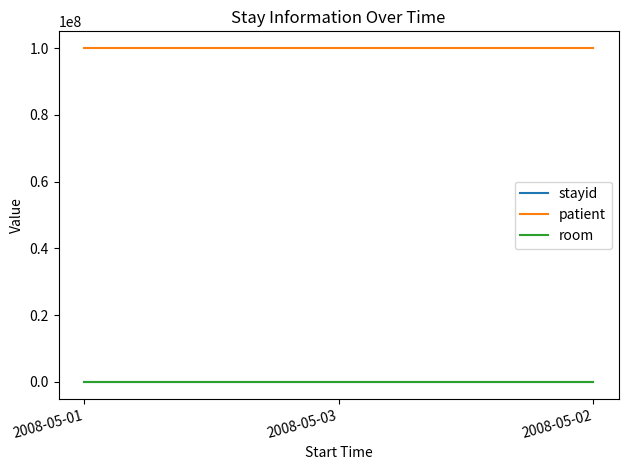

What is the maximum value for stayid?

3217